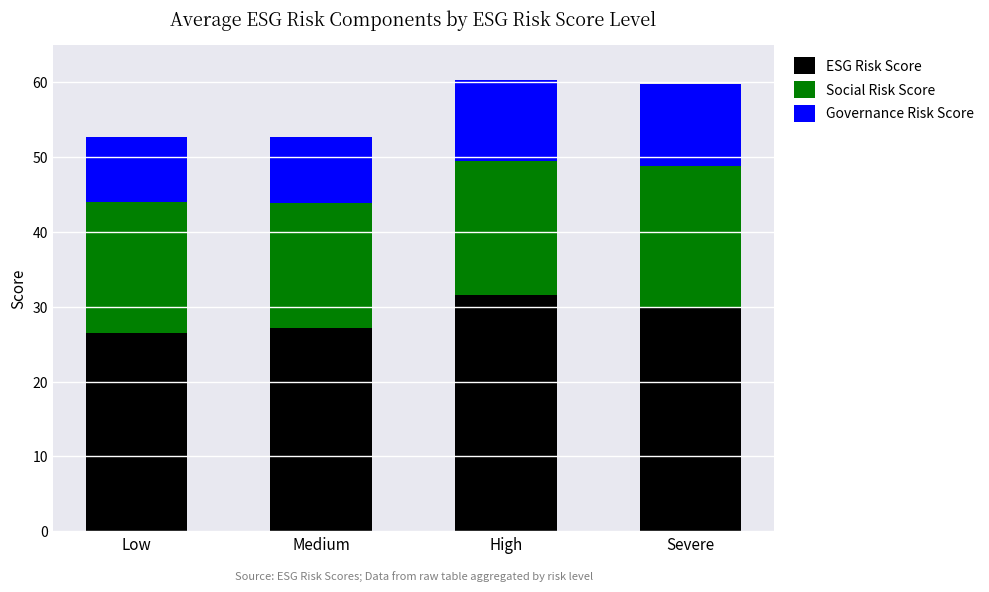

What is the sum of all ESG Risk Score values?

115.1